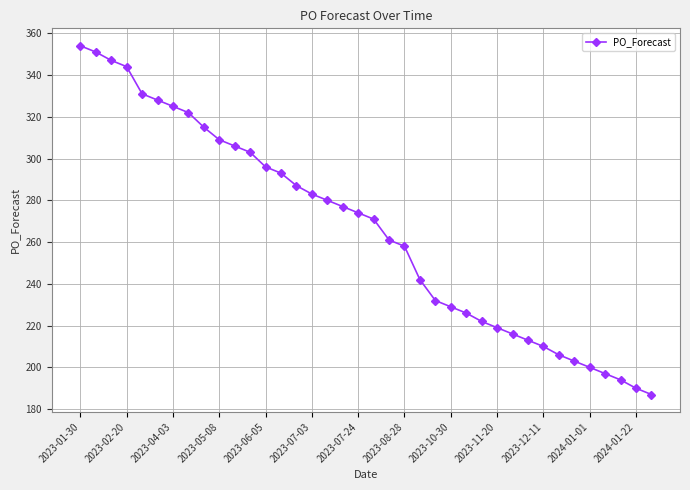

What is the average value?

266